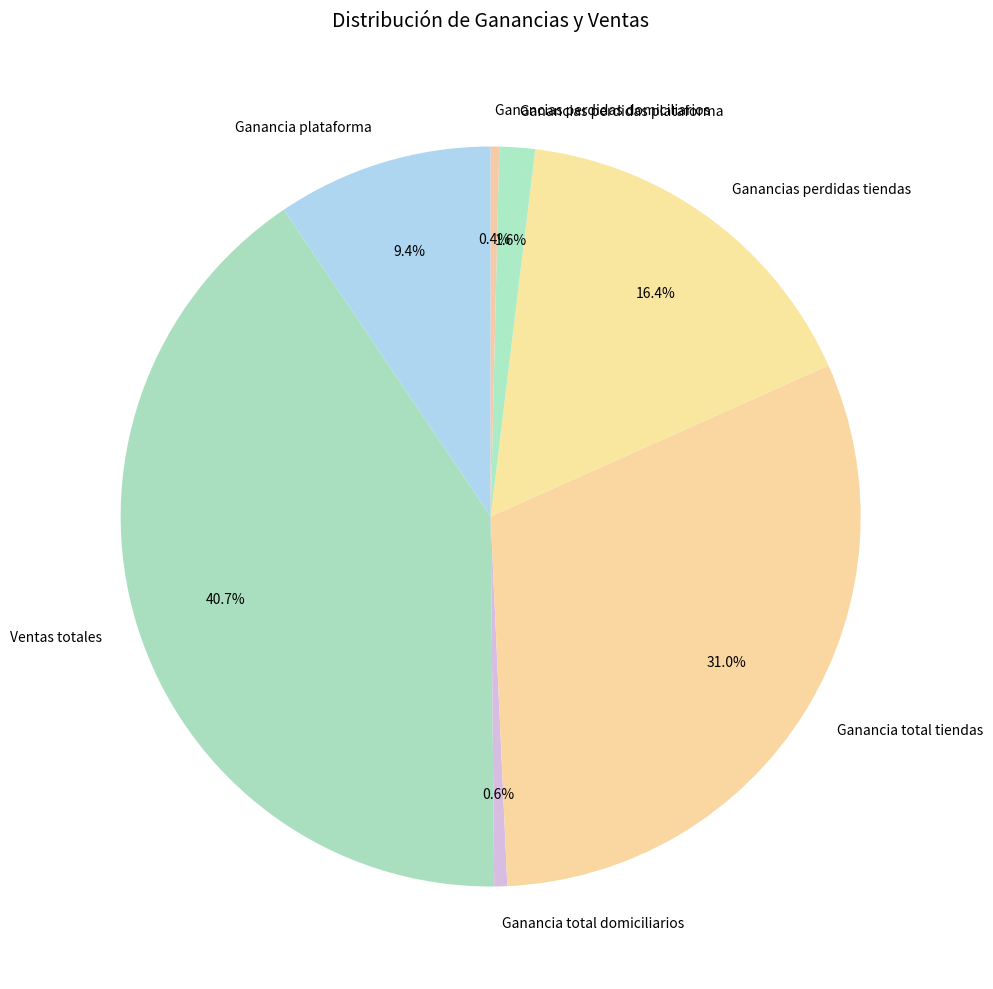

How many slices are in this pie chart?

7